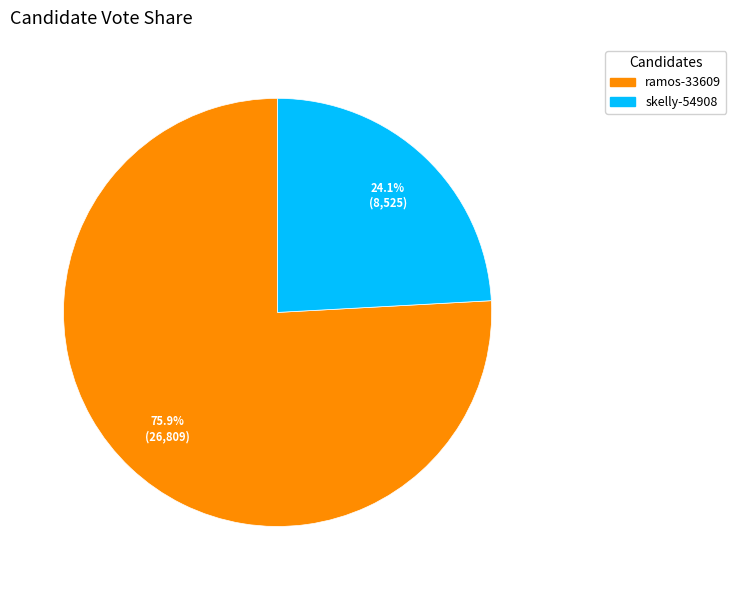

Which has a higher value, ramos-33609 or skelly-54908?

ramos-33609